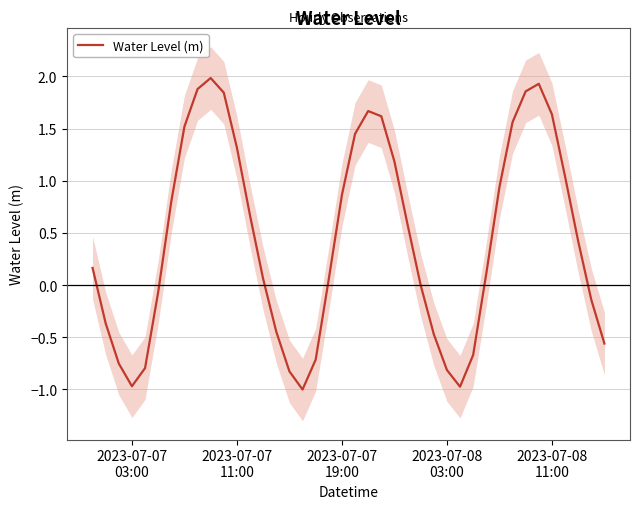

How many lines are shown in the chart?

1